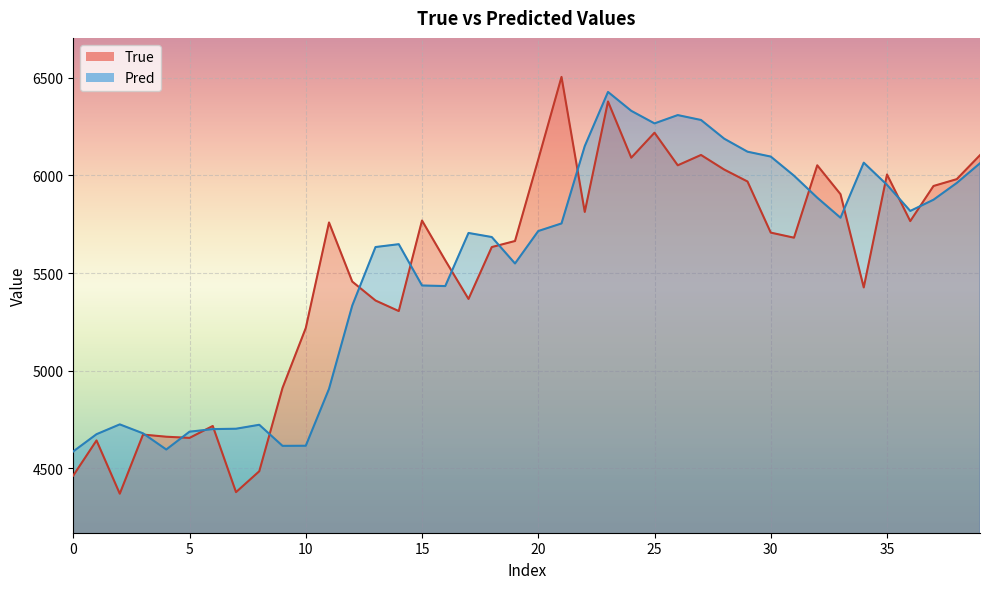

At how many categories does at least one series exceed 6097?

10